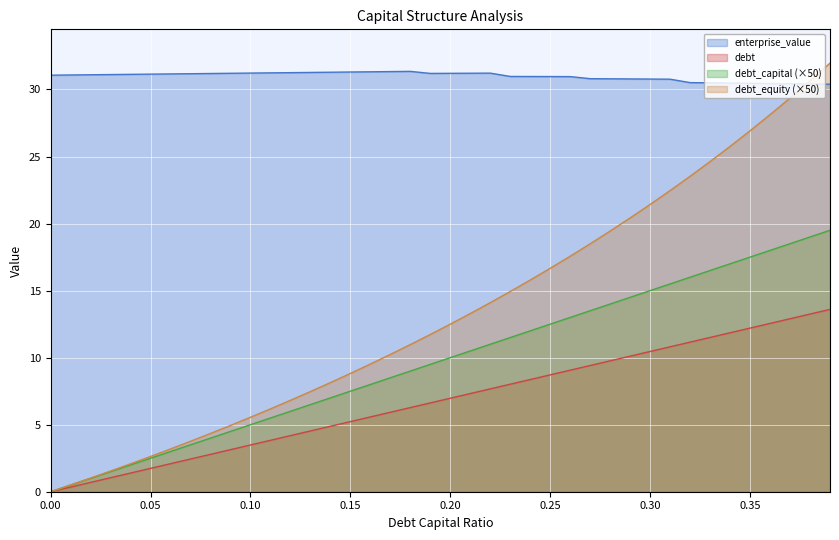

How many lines are shown in the chart?

4